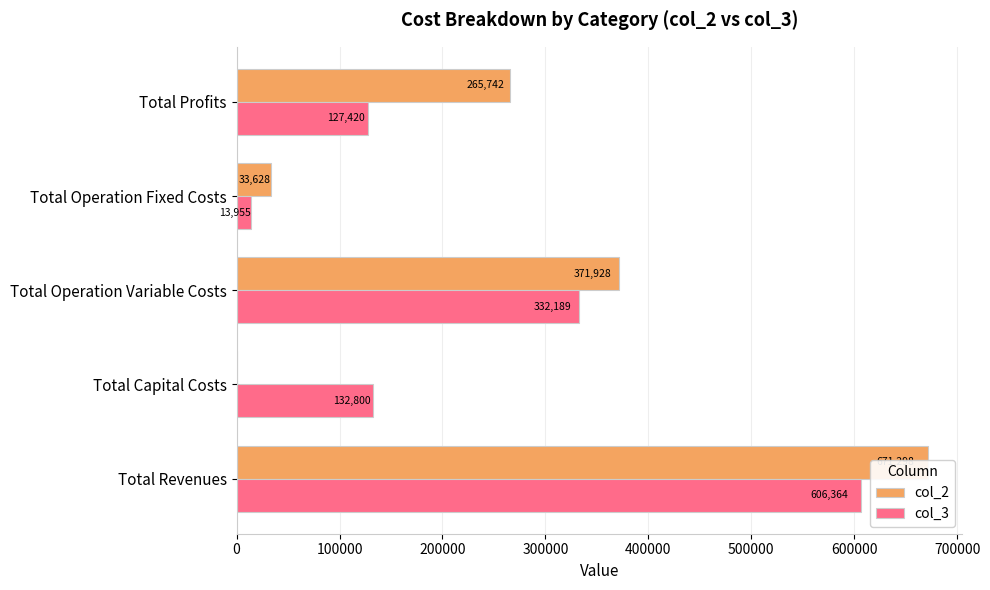

How many bars are there in each group?

2